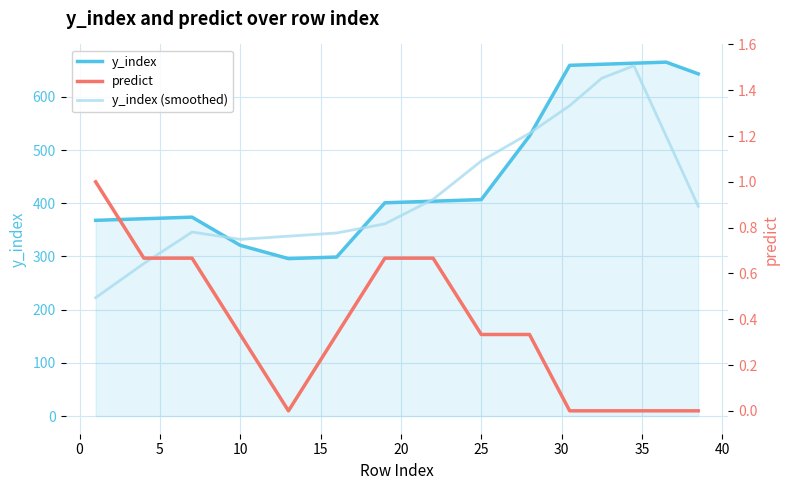

What is the difference between the maximum and minimum values in the predict series?

1.0